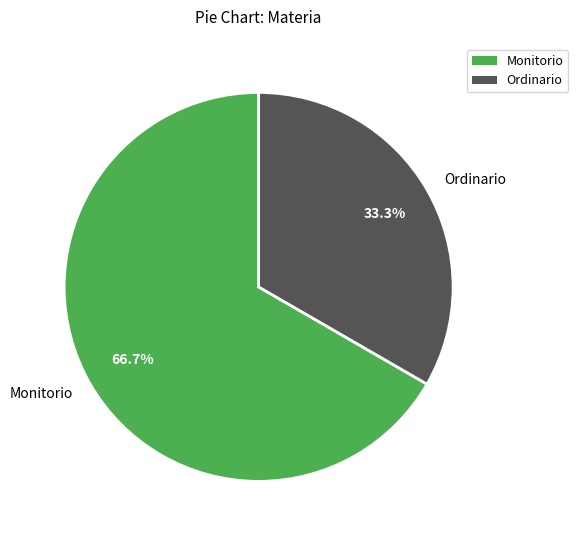

The Ordinario slice represents 27% of the pie. True or false?

False